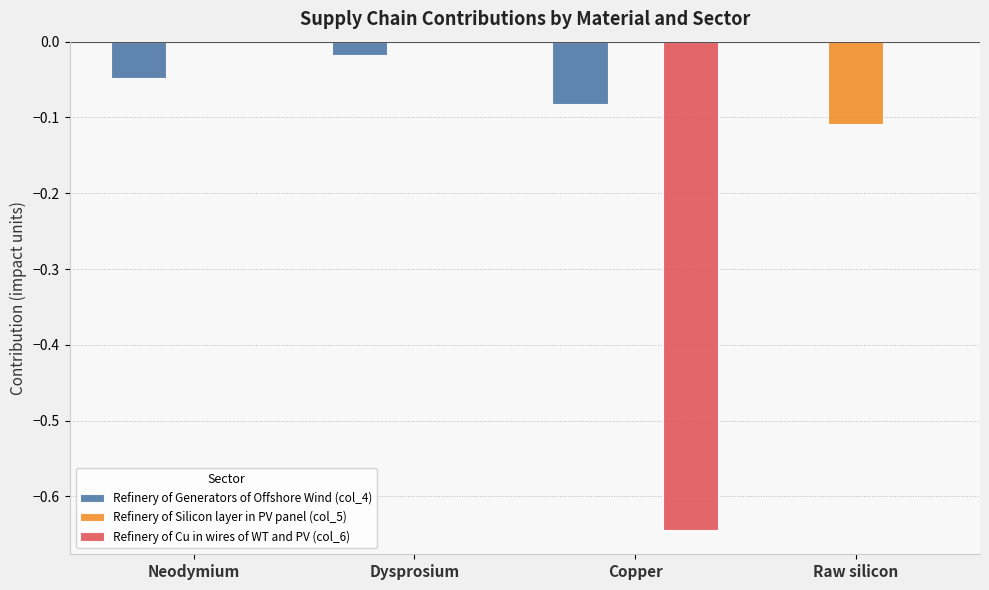

The value of Refinery of Generators of Offshore Wind (col_4) at Neodymium is -0.0. True or false?

True